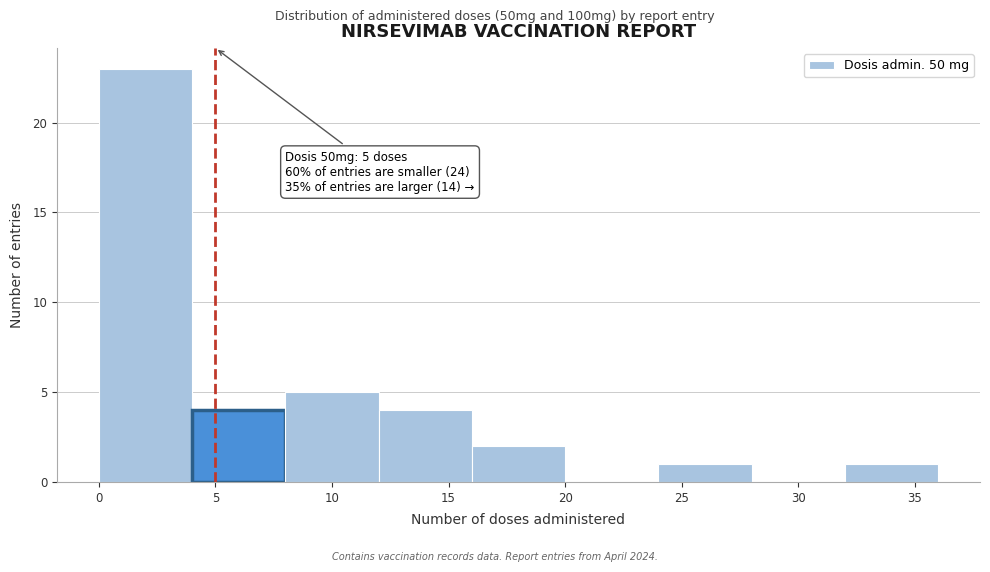

Which range on the x-axis has the tallest bar?

0 to 4